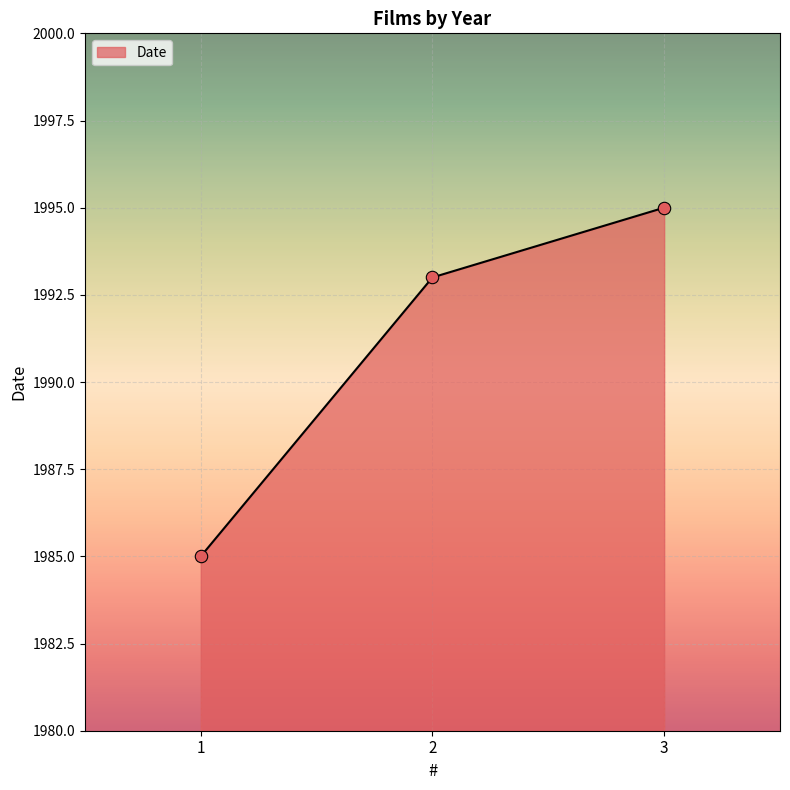

What is the change in value from 2 to 3?

+2